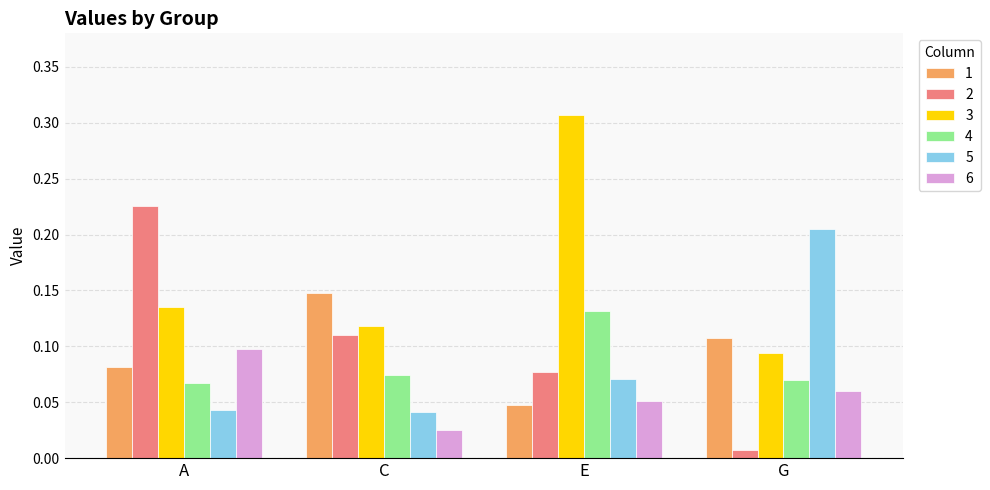

Where is 2 nearest to the value 0?

G